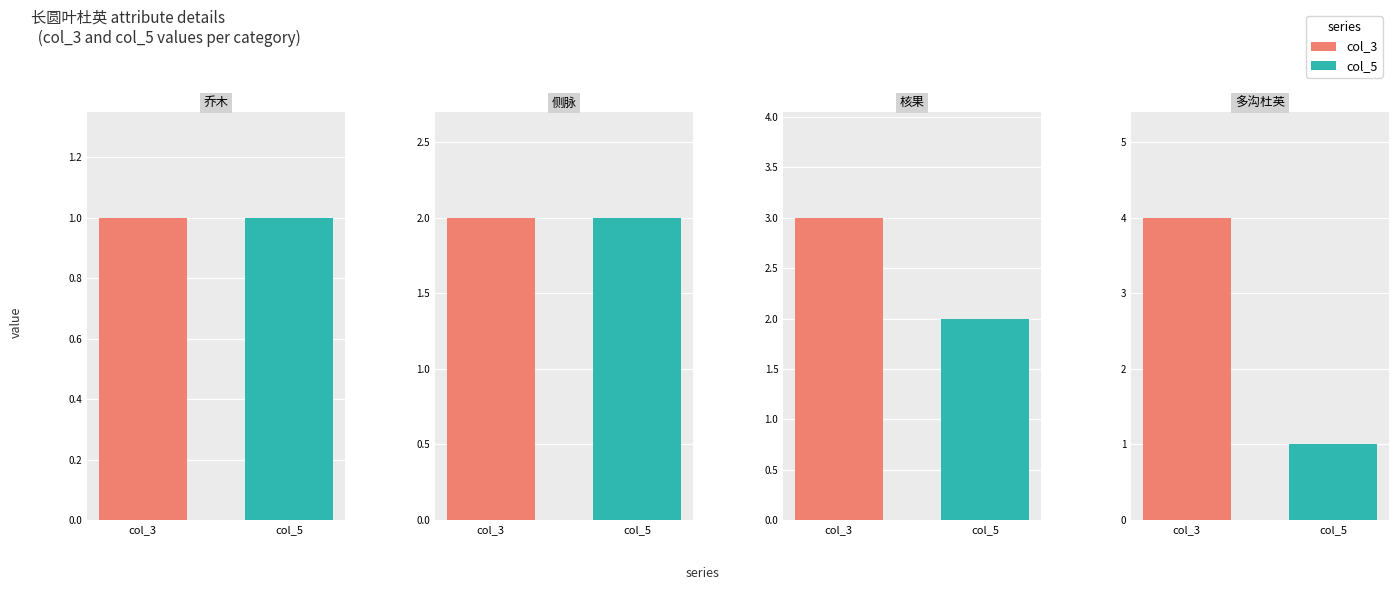

Rank the series by their maximum value, from highest to lowest.

col_3, col_5